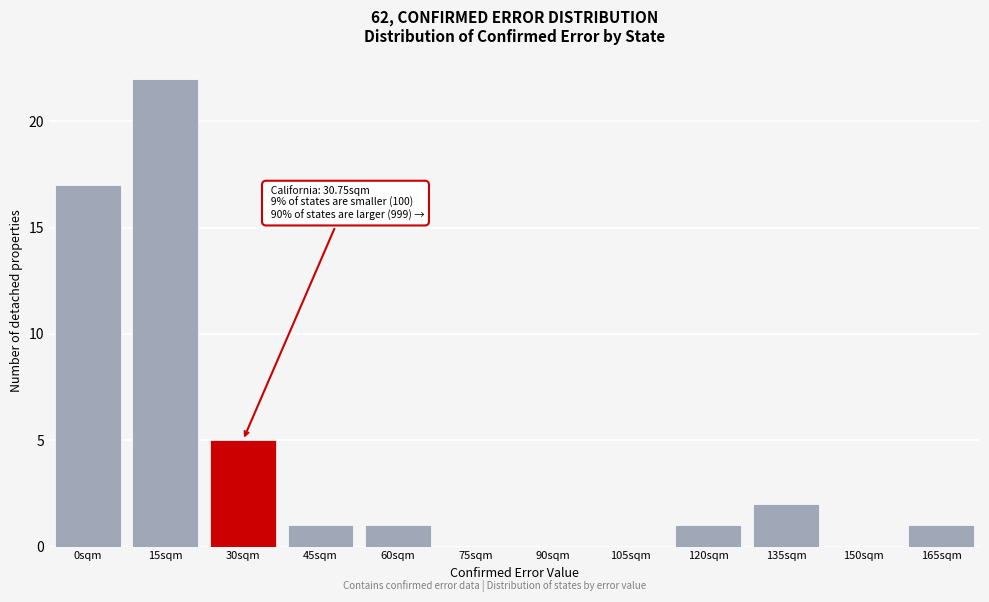

Reading left to right, extract all data points from this chart.

0sqm=17	15sqm=22	30sqm=5	45sqm=1	60sqm=1	75sqm=0	90sqm=0	105sqm=0	120sqm=1	135sqm=2	150sqm=0	165sqm=1